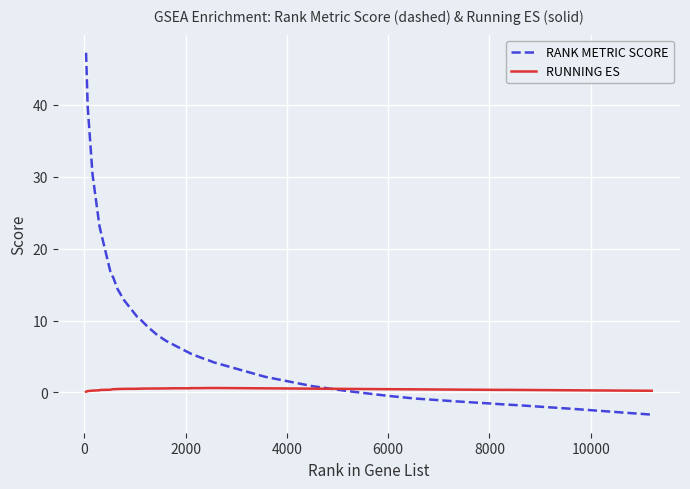

What is the smallest value displayed?

-3.1